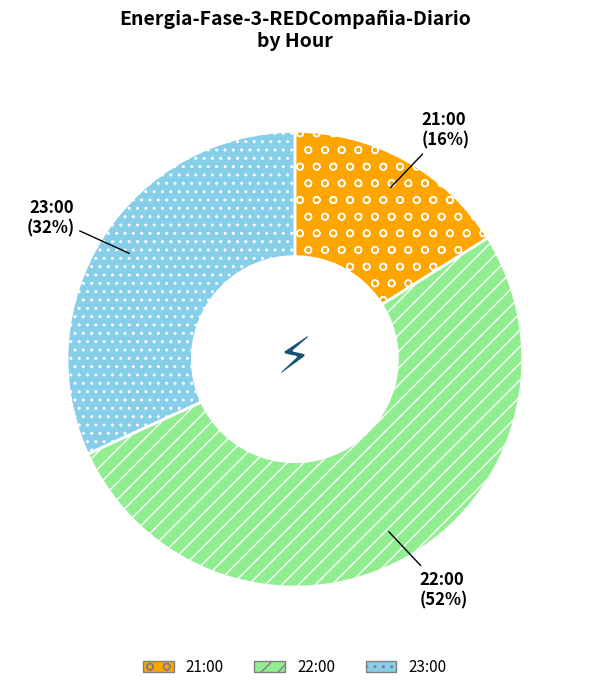

How many slices are in this pie chart?

3